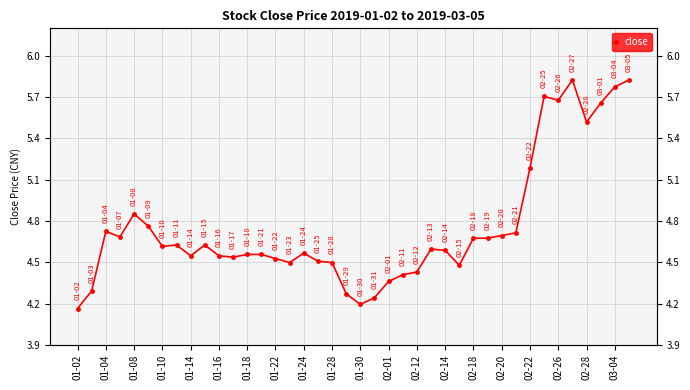

What is the difference between the second highest and second lowest values?

1.6